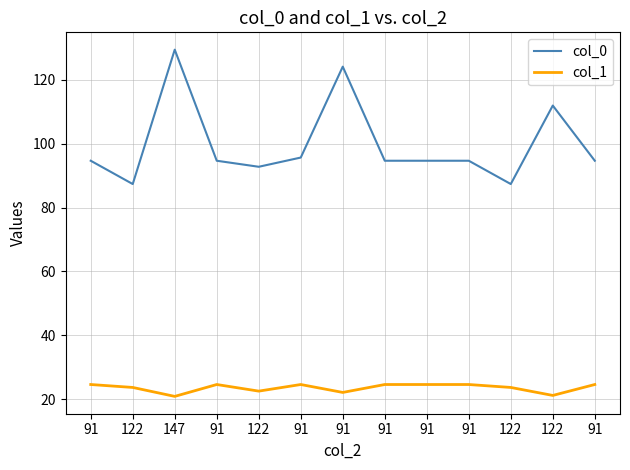

How many lines are shown in the chart?

2